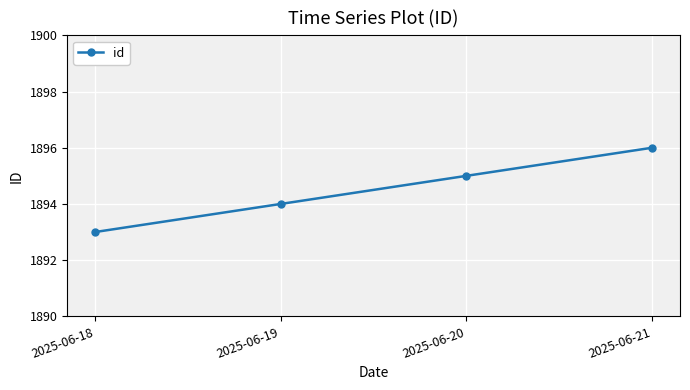

Which category has the lowest value across all series?

2025-06-18